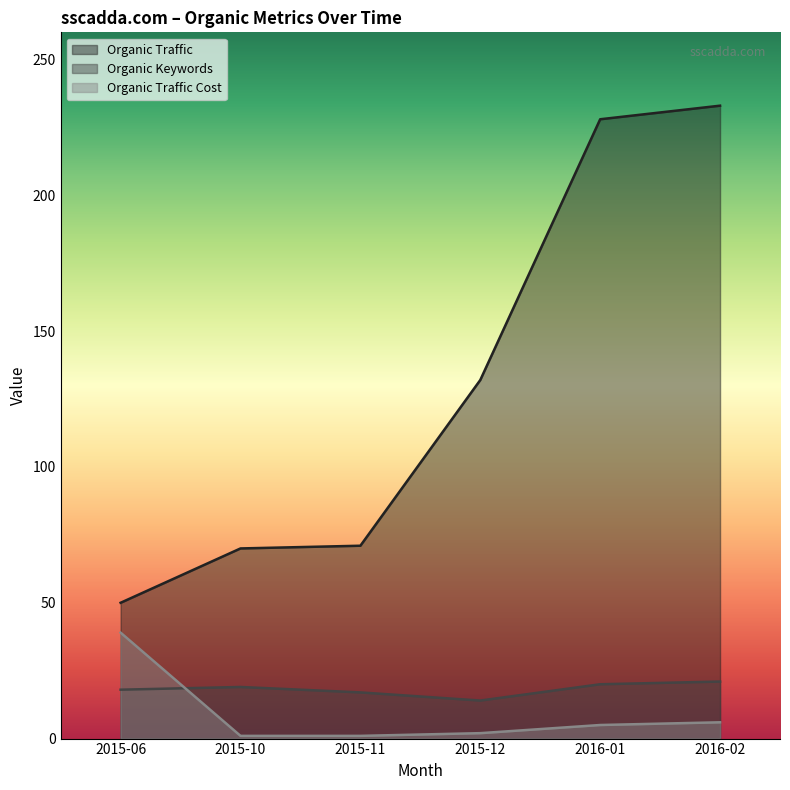

What position from the left is 2016-01?

5